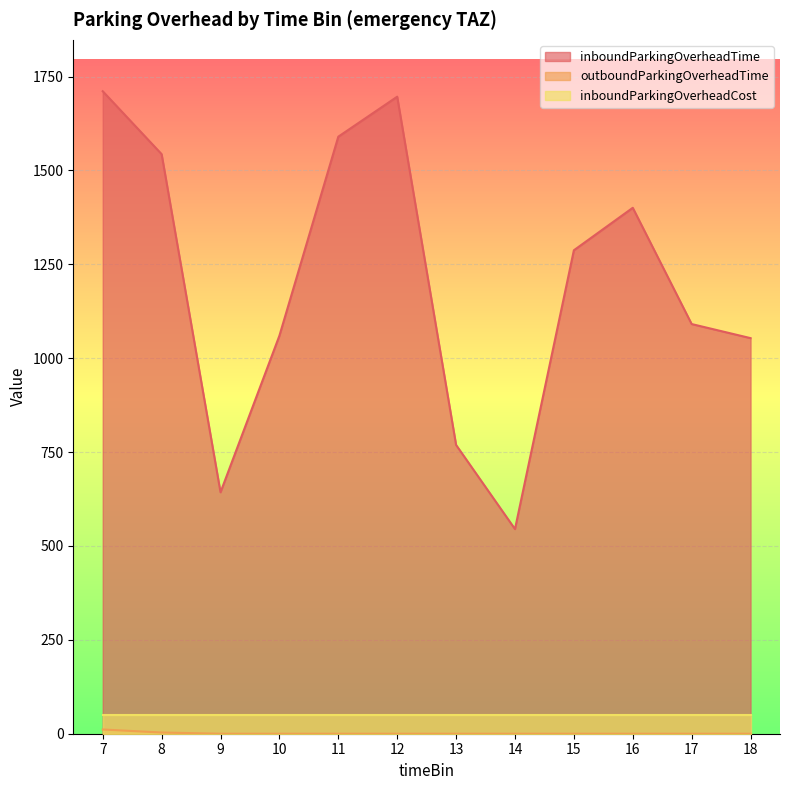

Rank the categories by outboundParkingOverheadTime value from highest to lowest.

7, 8, 9, 10, 11, 12, 13, 14, 15, 16, 17, 18